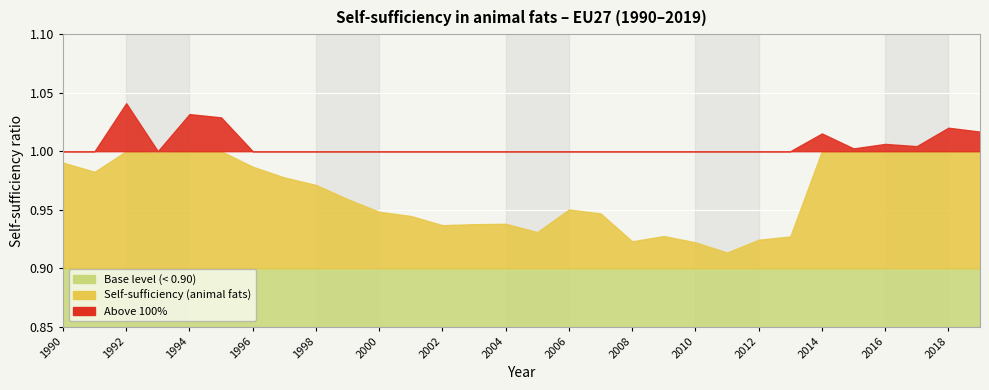

Reading right to left, transcribe all the data shown in this chart.

1.0	1.0	1.0	1.0	1.0	1.0	0.9	0.9	0.9	0.9	0.9	0.9	0.9	1.0	0.9	0.9	0.9	0.9	0.9	0.9	1.0	1.0	1.0	1.0	1.0	1.0	1.0	1.0	1.0	1.0